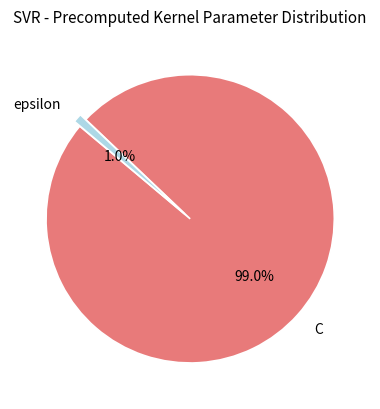

How much of the chart is everything except epsilon?

99.0%